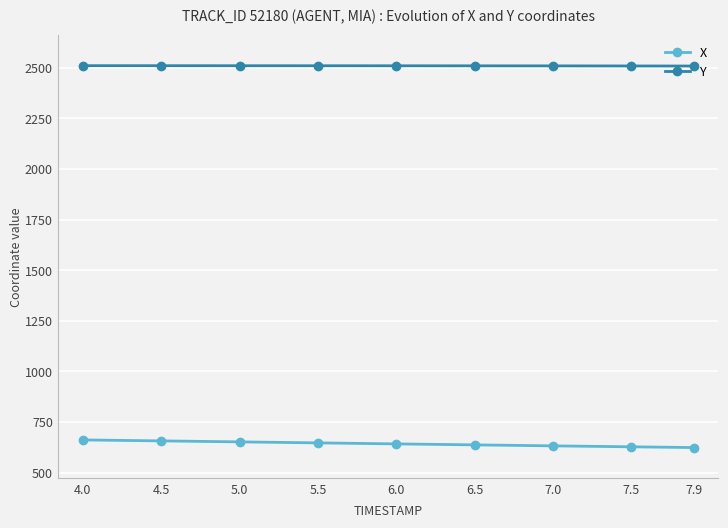

Is it true that Y equals 2510.7 at 4.5?

True